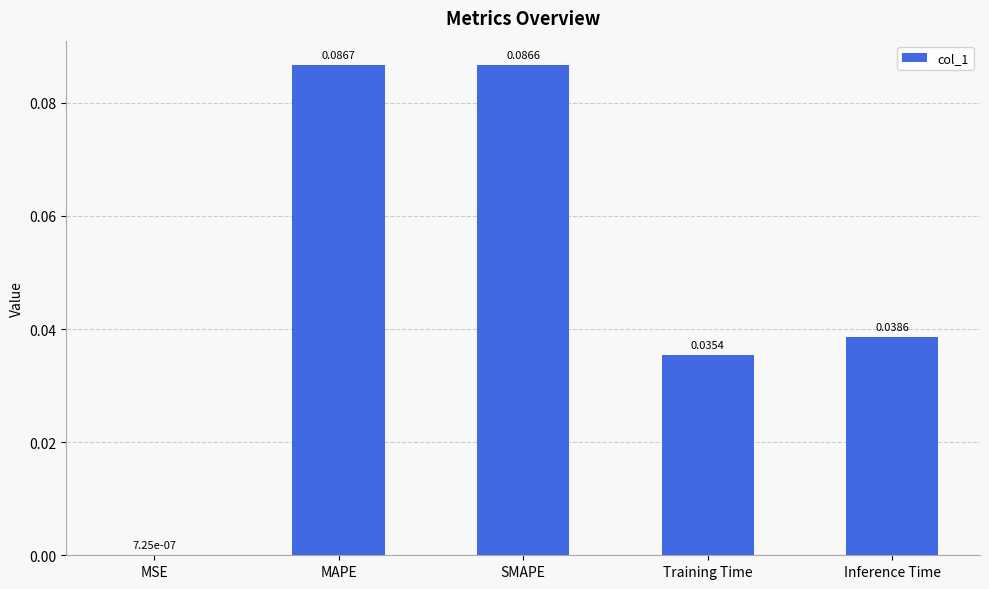

Between MAPE and MSE, which is larger?

MAPE